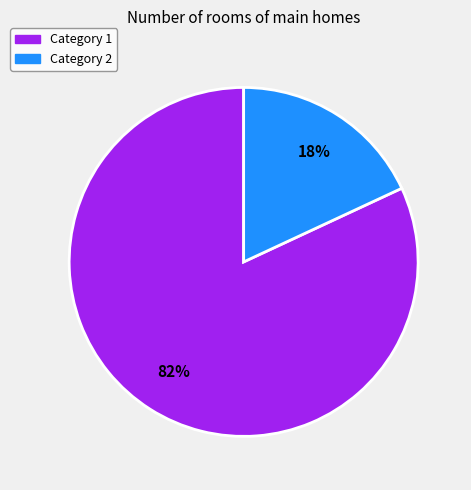

Is there any slice that represents more than half of the pie?

Yes